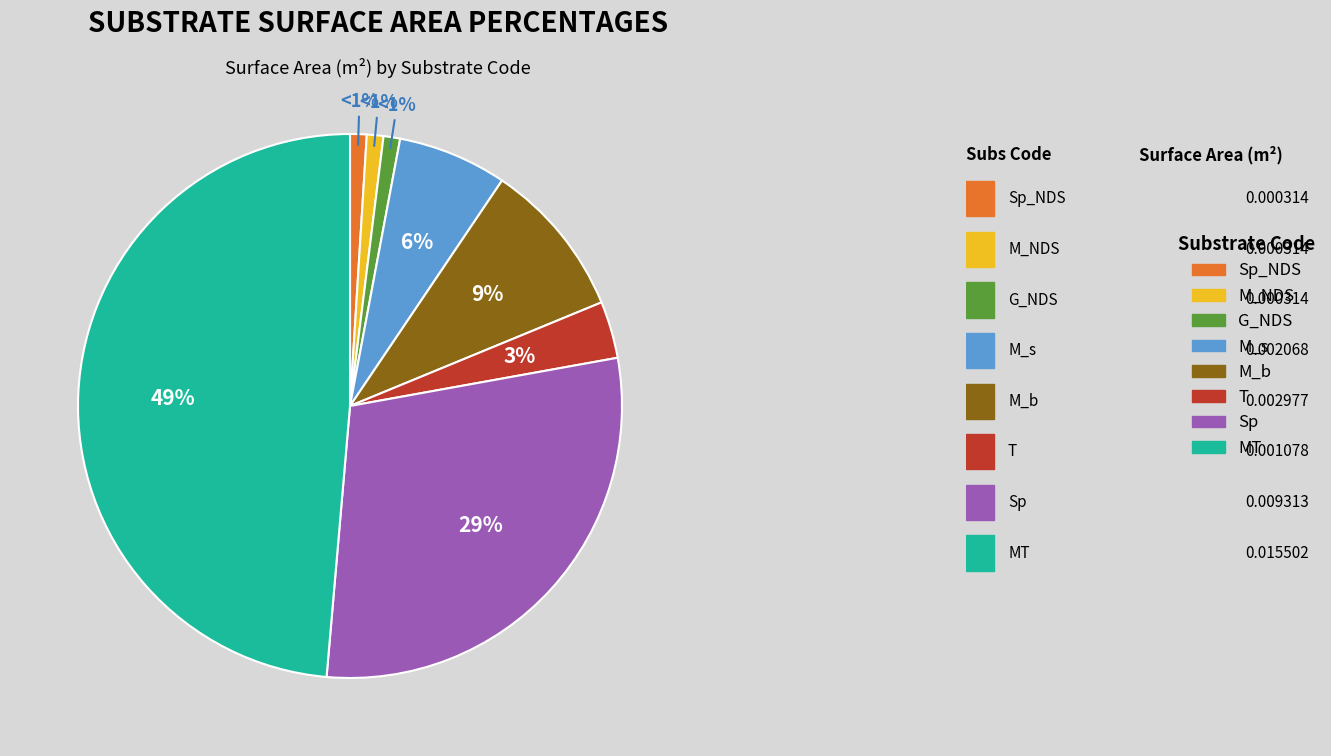

Which slice is the largest?

MT